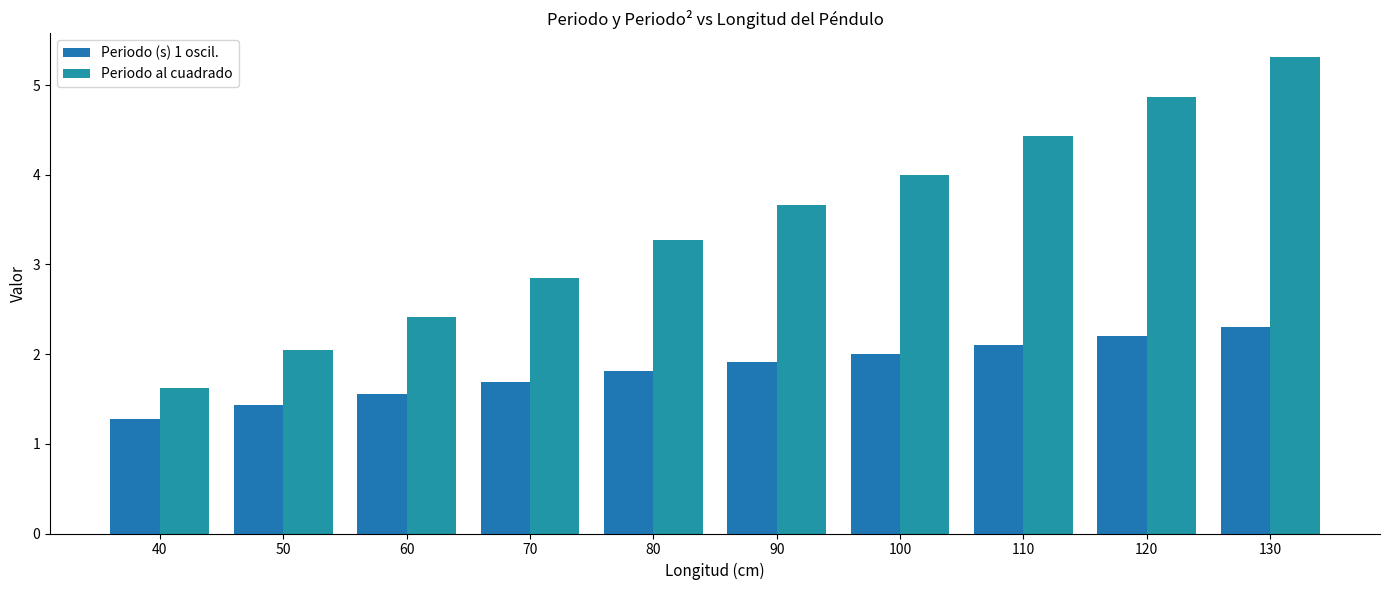

Rank the series by their average value, from lowest to highest.

Periodo (s) 1 oscil., Periodo al cuadrado